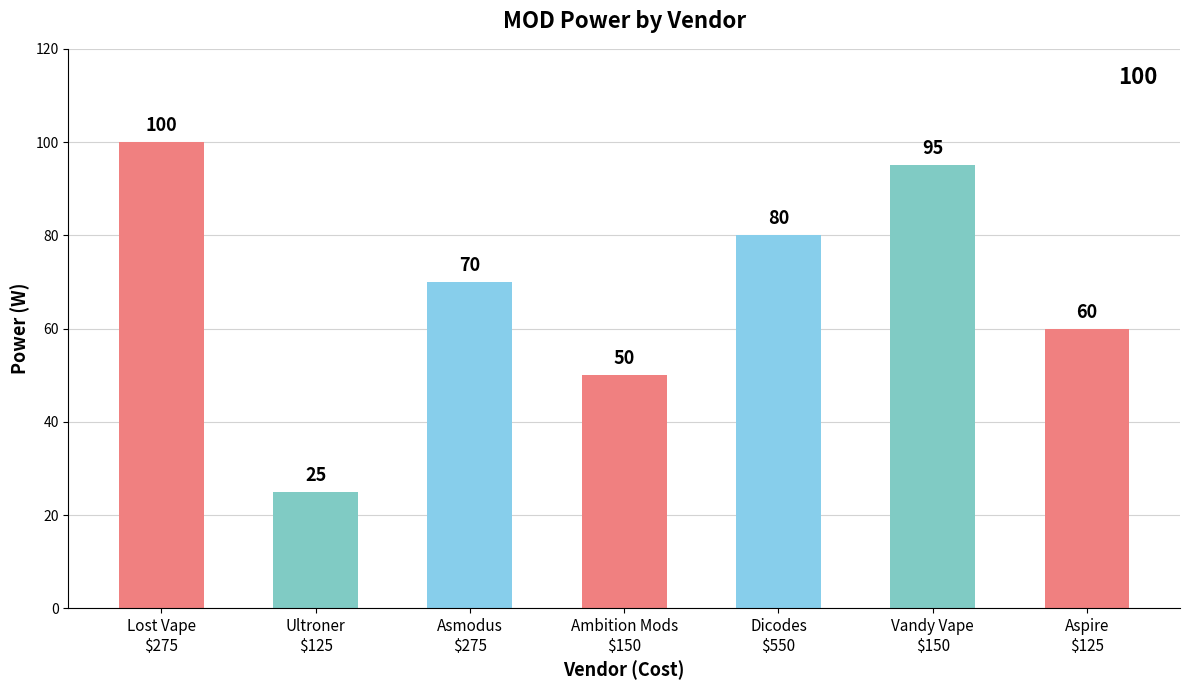

What is the maximum value shown in the chart?

100